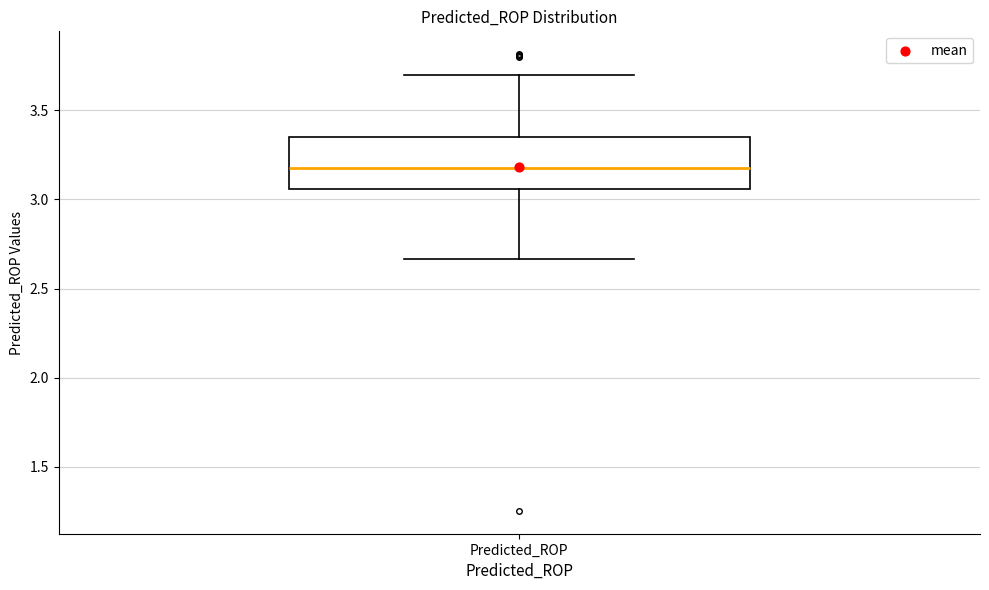

Where does the upper whisker of the box for Predicted_ROP end on the y-axis? The values are not printed on the chart, so give them approximately, as read against the axis.

3.70